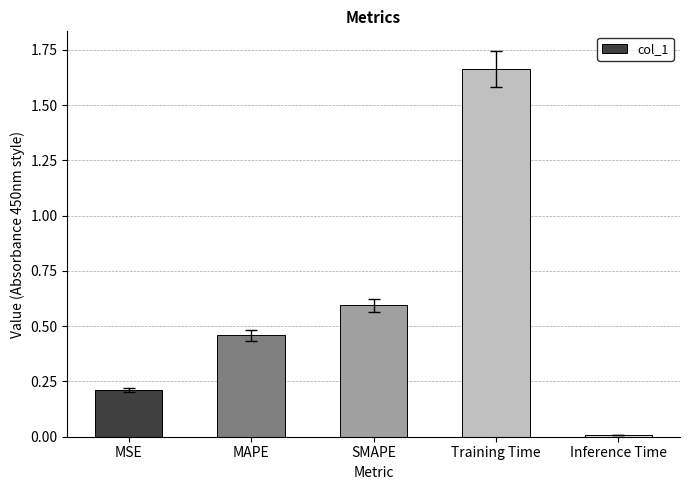

List the labels in order of value, largest first.

Training Time, SMAPE, MAPE, MSE, Inference Time